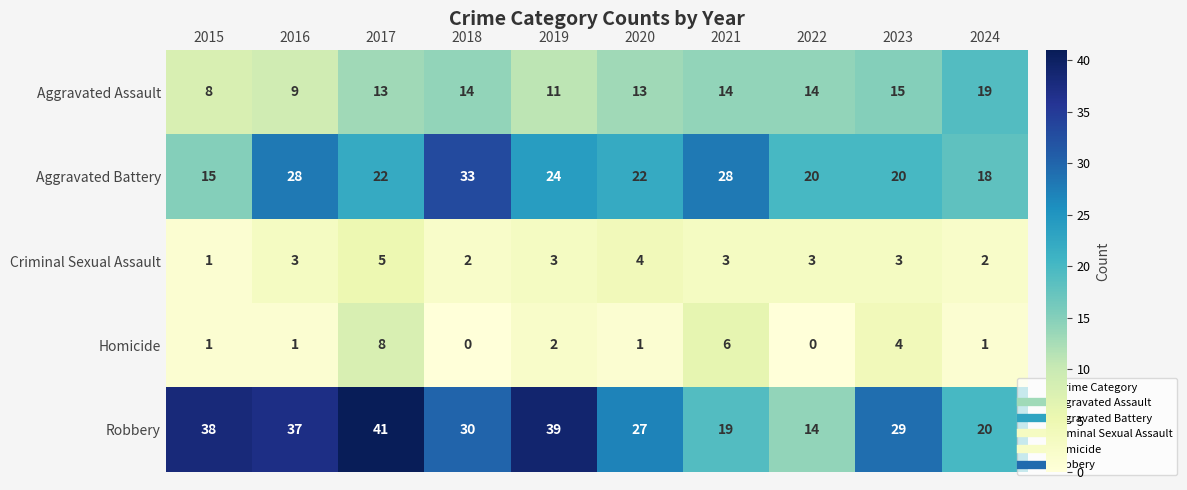

What is the lowest value of the Robbery series?

14